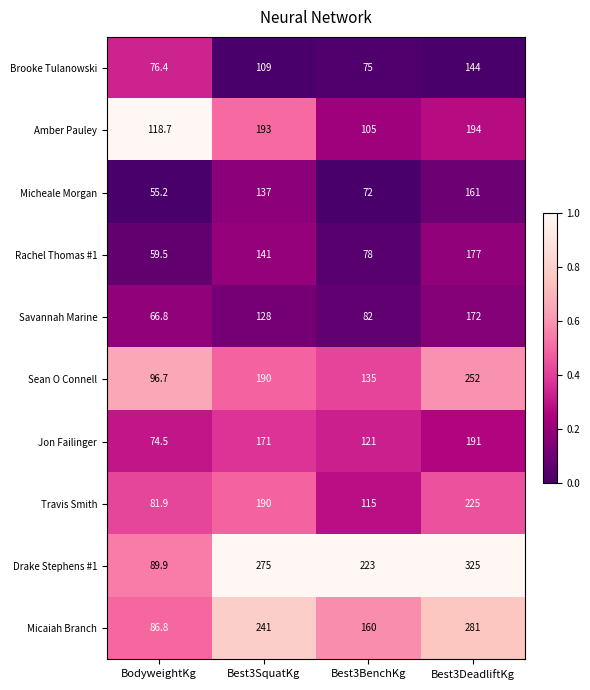

Which label corresponds to the smallest value in the chart?

BodyweightKg